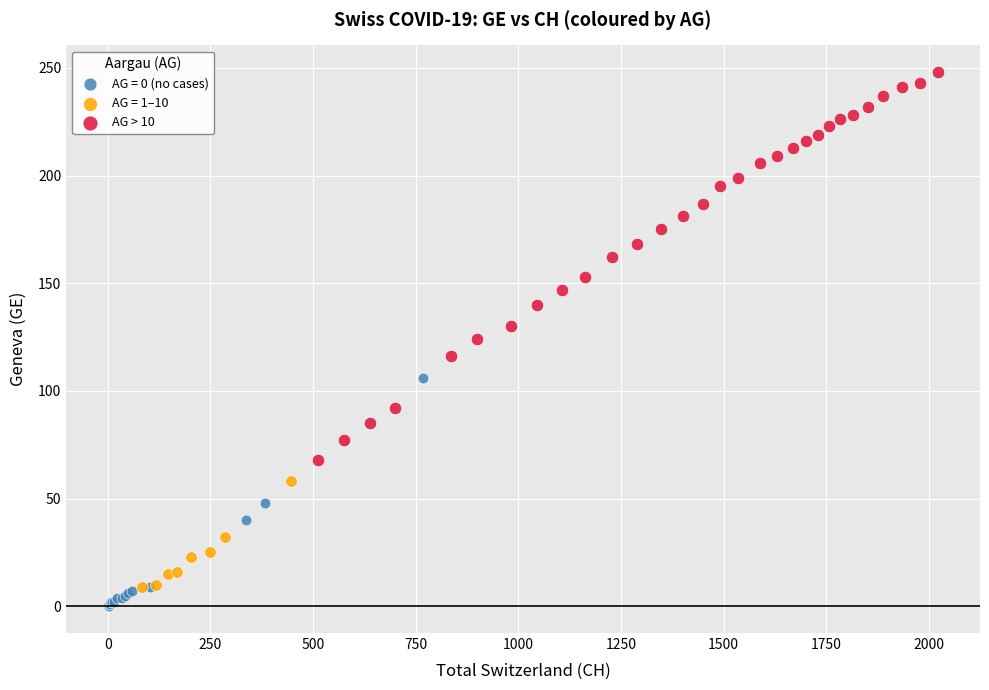

Which series has the largest Y range (max minus min)?

AG > 10